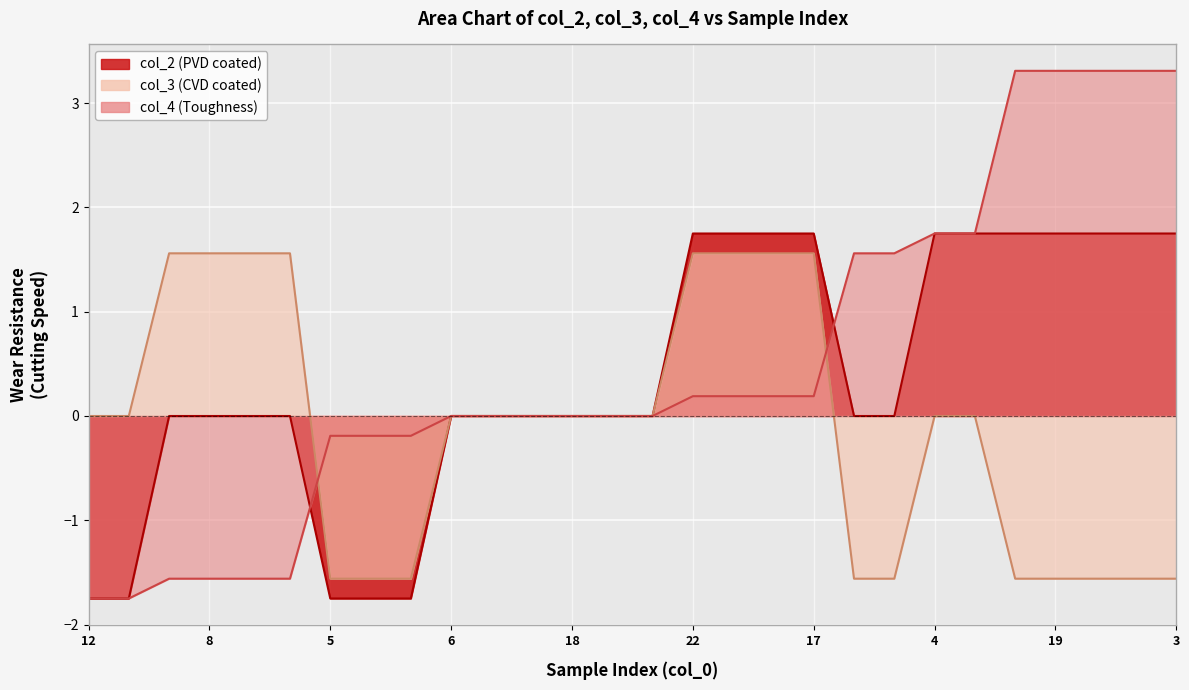

Which series has the largest total across all categories?

col_4